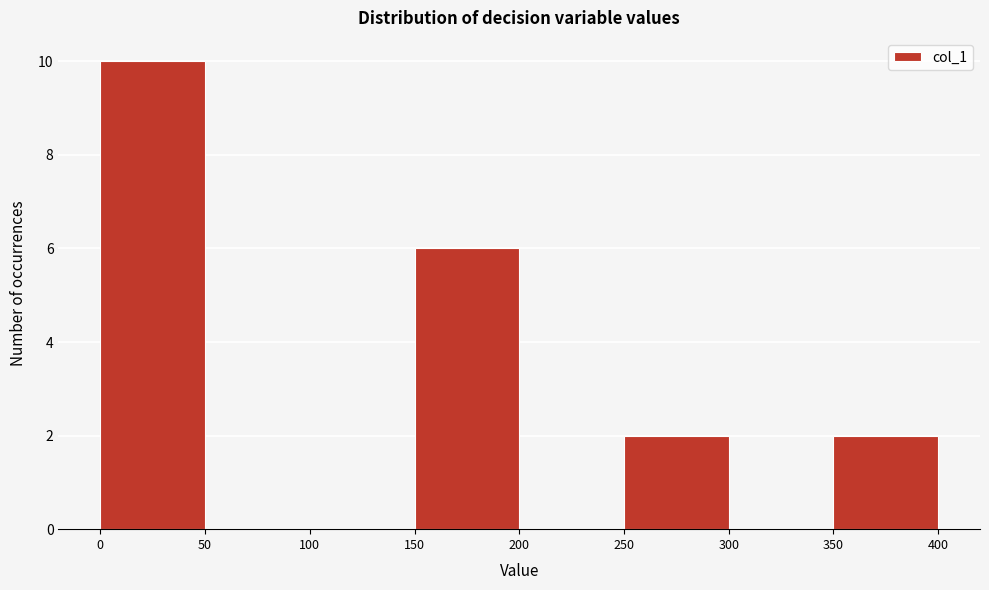

Reading left to right, list every bar in this chart as the range it spans on the x-axis followed by its height. The values are not printed on the chart, so give them approximately, as read against the axis.

0 to 50: 10
50 to 100: 0
100 to 150: 0
150 to 200: 6
200 to 250: 0
250 to 300: 2
300 to 350: 0
350 to 400: 2